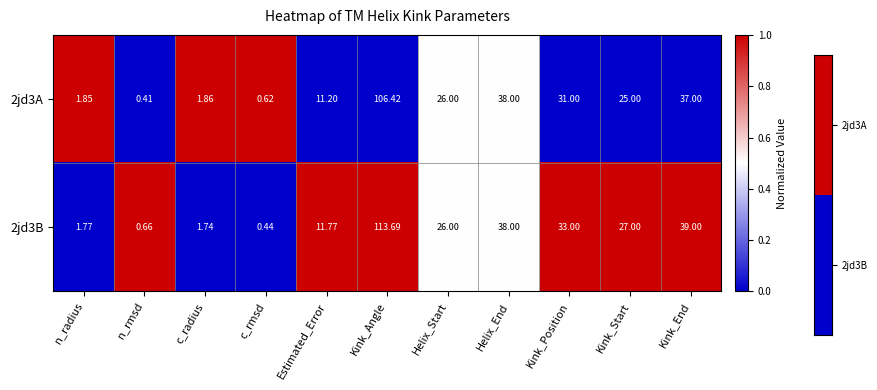

Is the value of 2jd3A at n_rmsd greater than the value of 2jd3B at Estimated_Error?

No